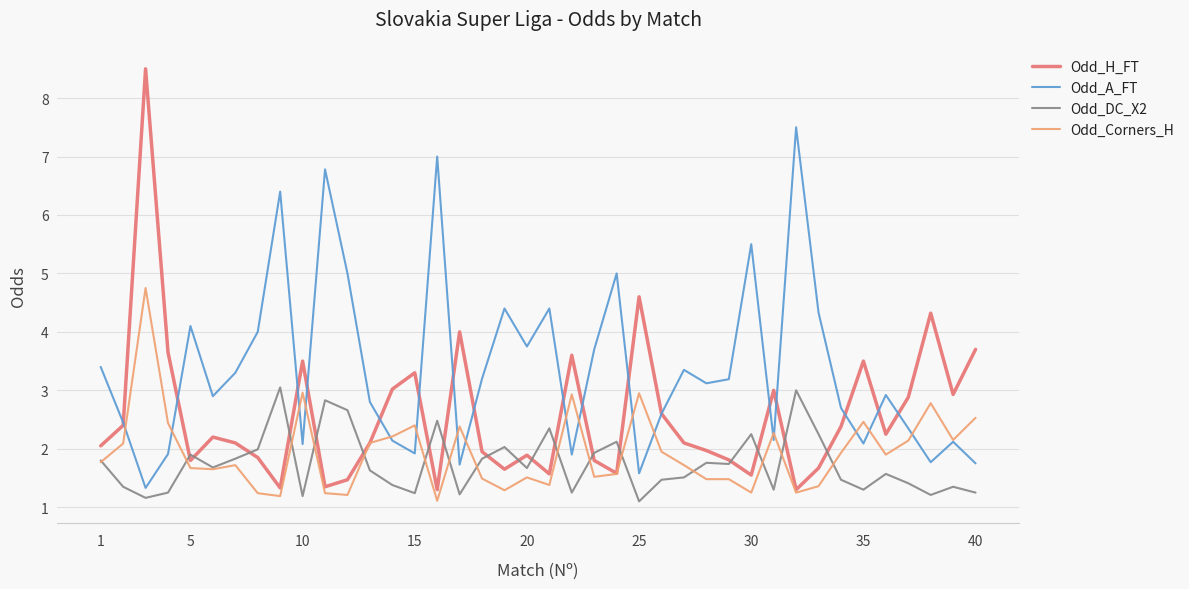

What is the maximum value for Odd_H_FT?

8.5